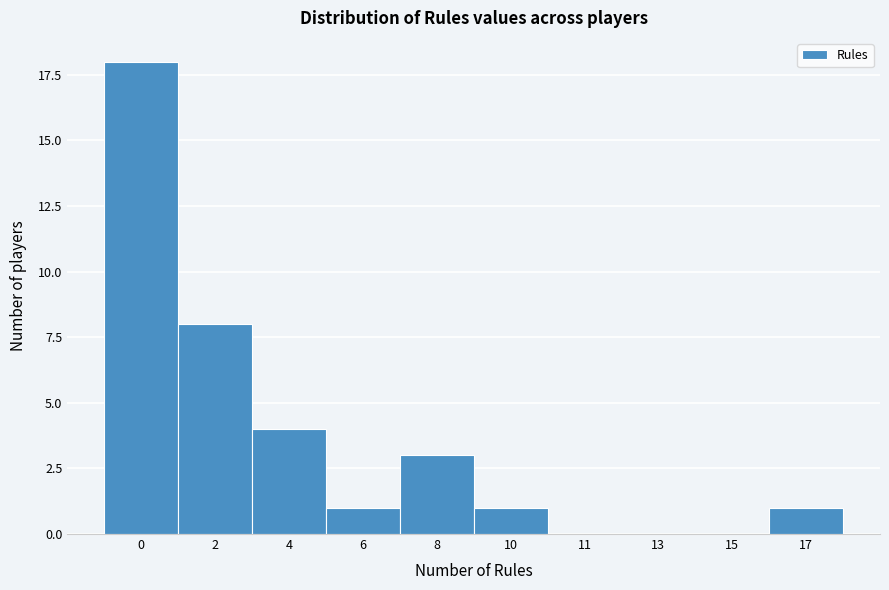

Reading left to right, transcribe all the data shown in this chart.

0=18	2=8	4=4	6=1	8=3	10=1	11=0	13=0	15=0	17=1